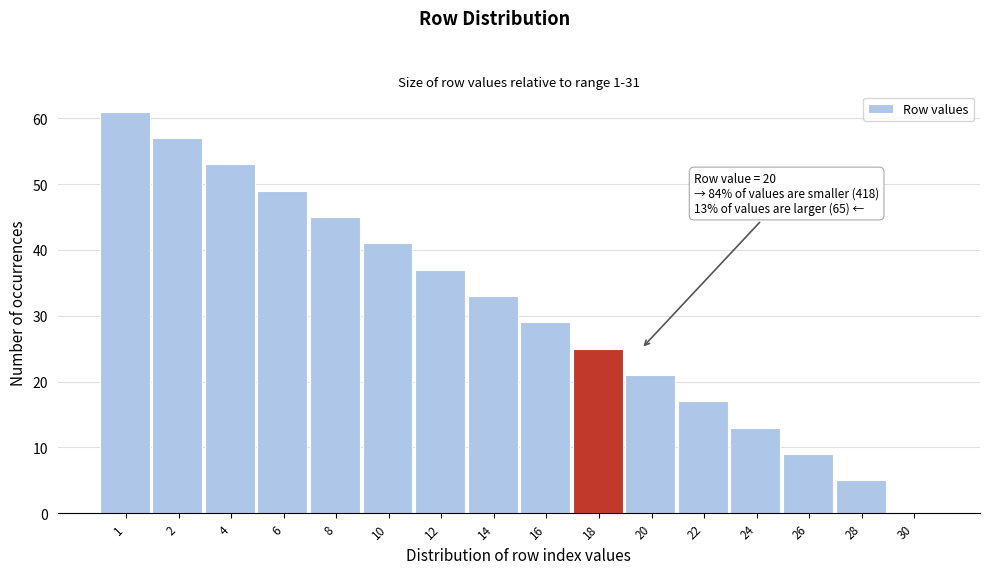

Reading right to left, transcribe all the data shown in this chart.

30=0	28=5	26=9	24=13	22=17	20=21	18=25	16=29	14=33	12=37	10=41	8=45	6=49	4=53	2=57	1=61